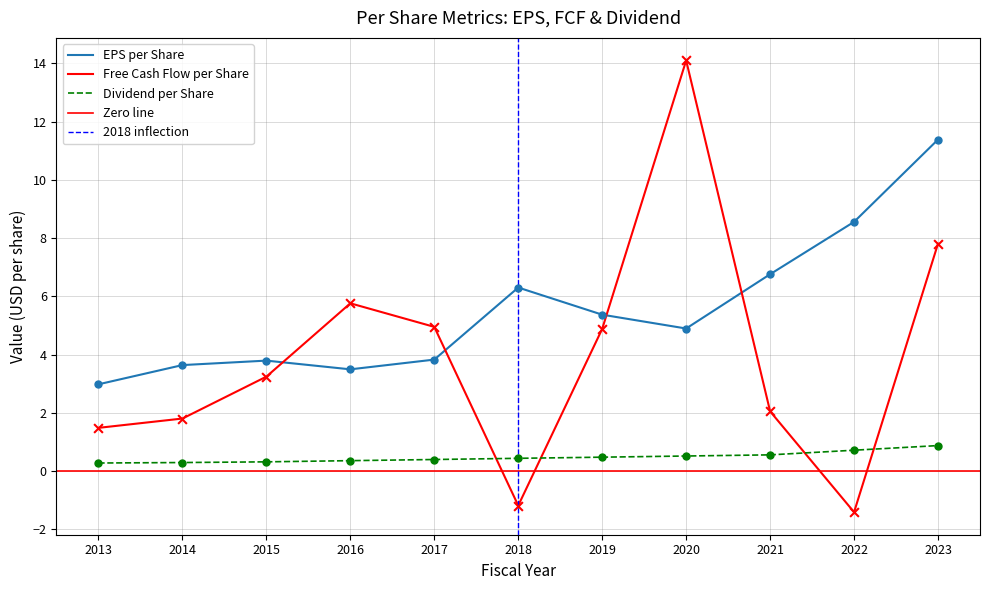

What is the total value across all series at 2015?

7.4